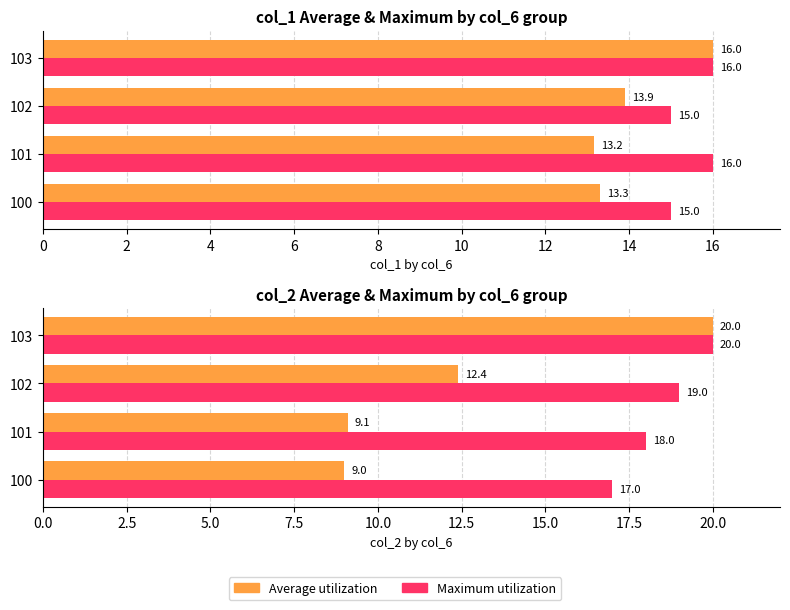

True or false: Average utilization has a value of 9.1 at 101.

True